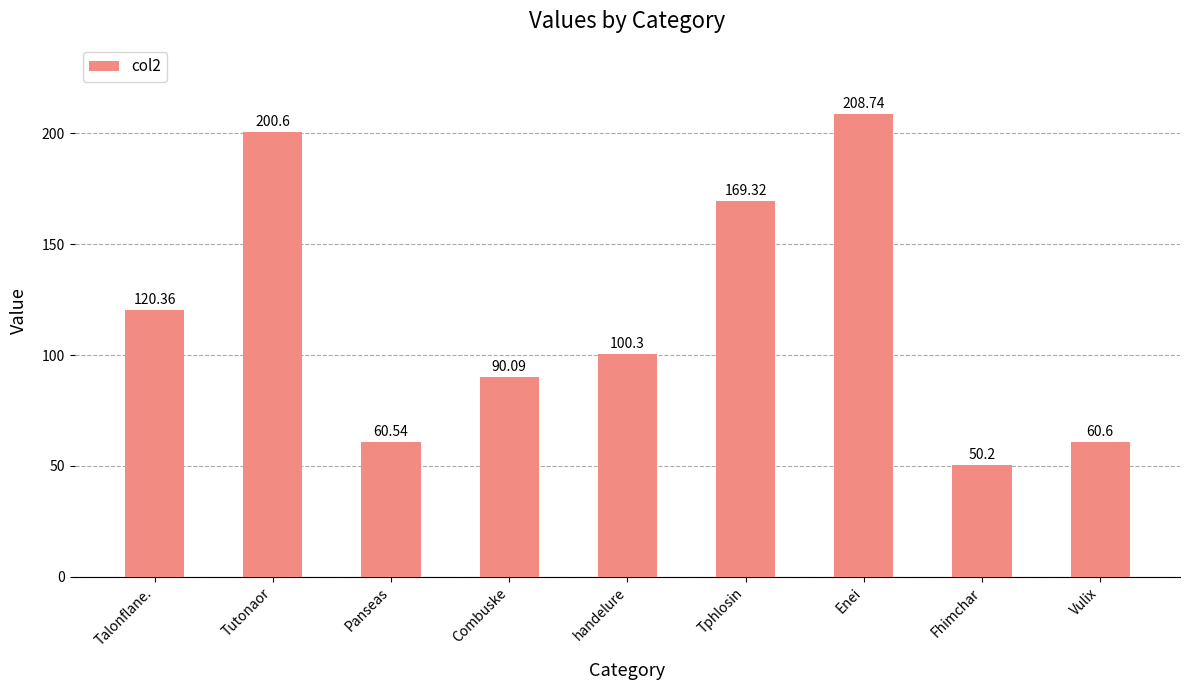

At which category does the chart reach its minimum across all series?

Fhimchar